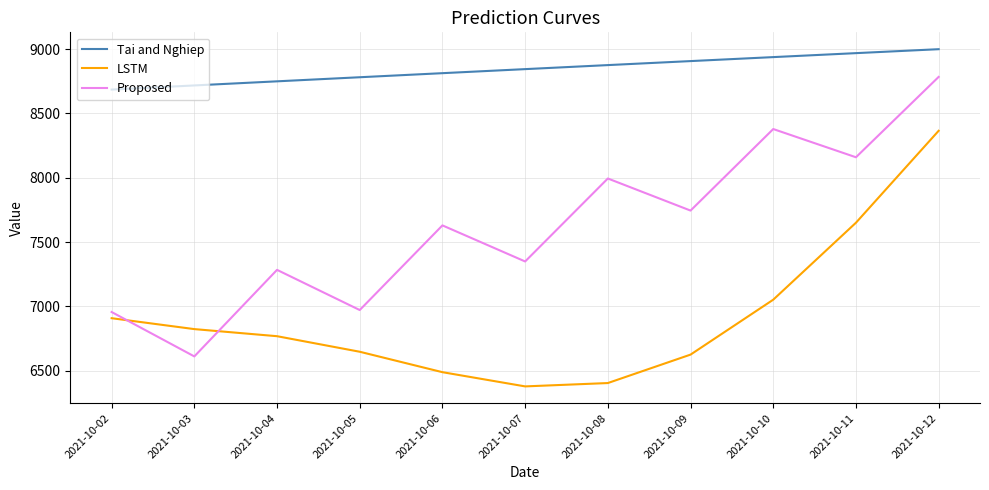

What is the maximum value for LSTM?

8365.3